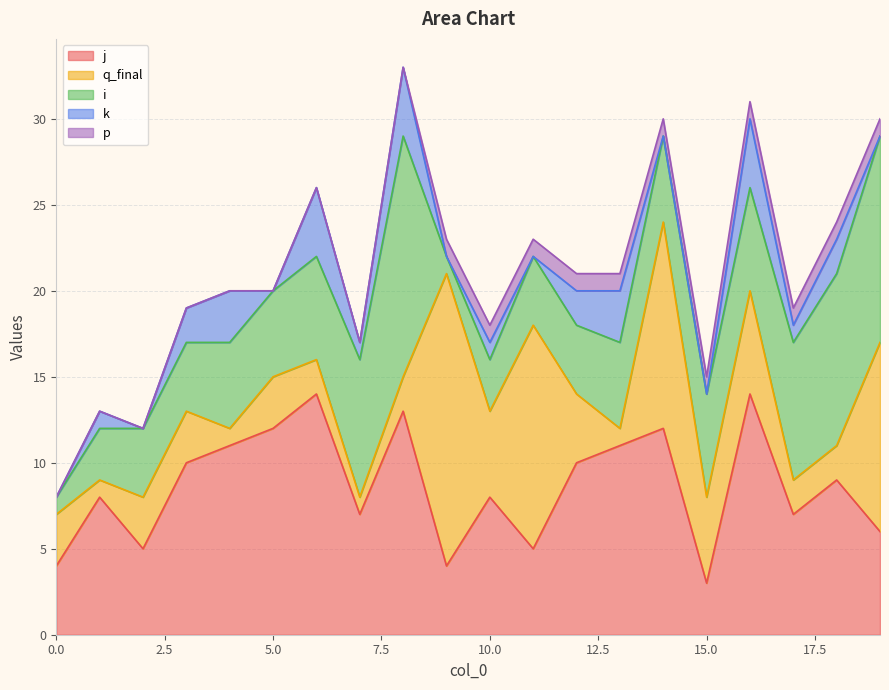

How many data points in k are less than 1?

8